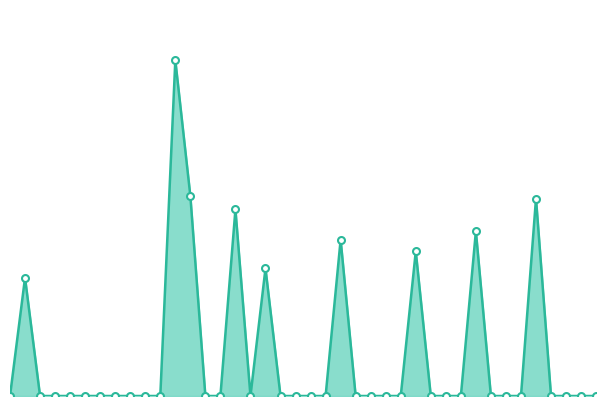

Does the chart have visible grid lines?

No